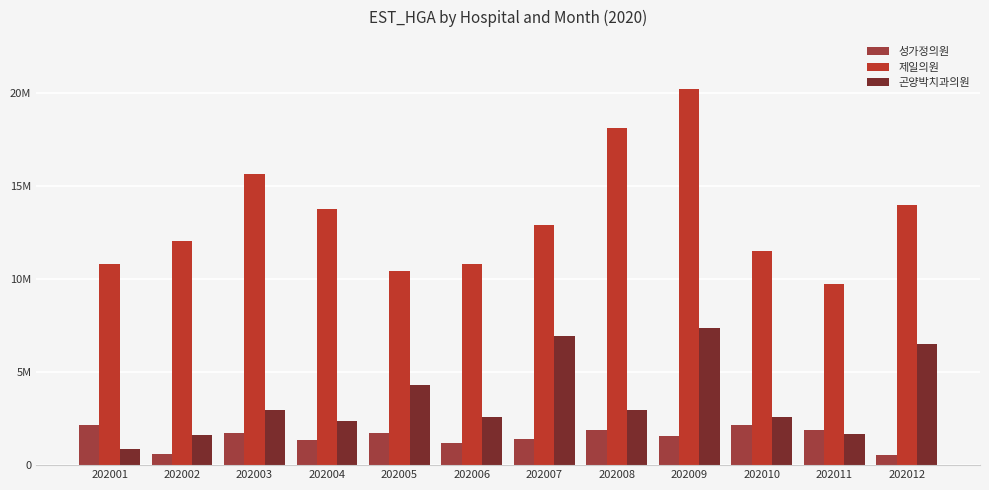

What is the spread (max minus min) of values at 202007?

11514290